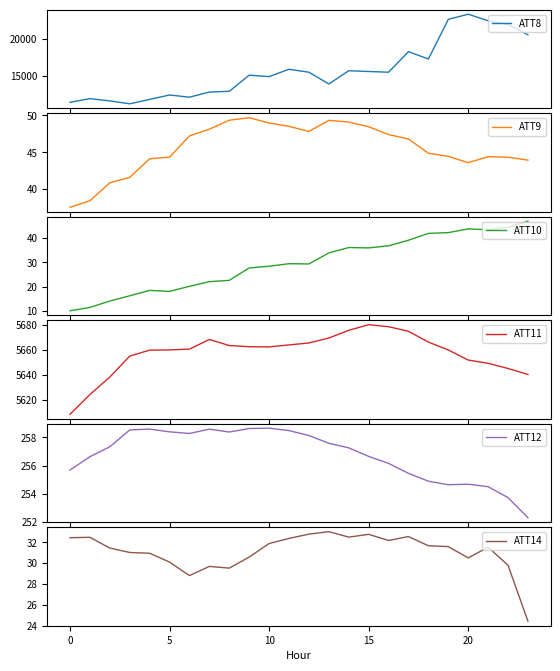

What is the spread (max minus min) of values at 13?

13867.0